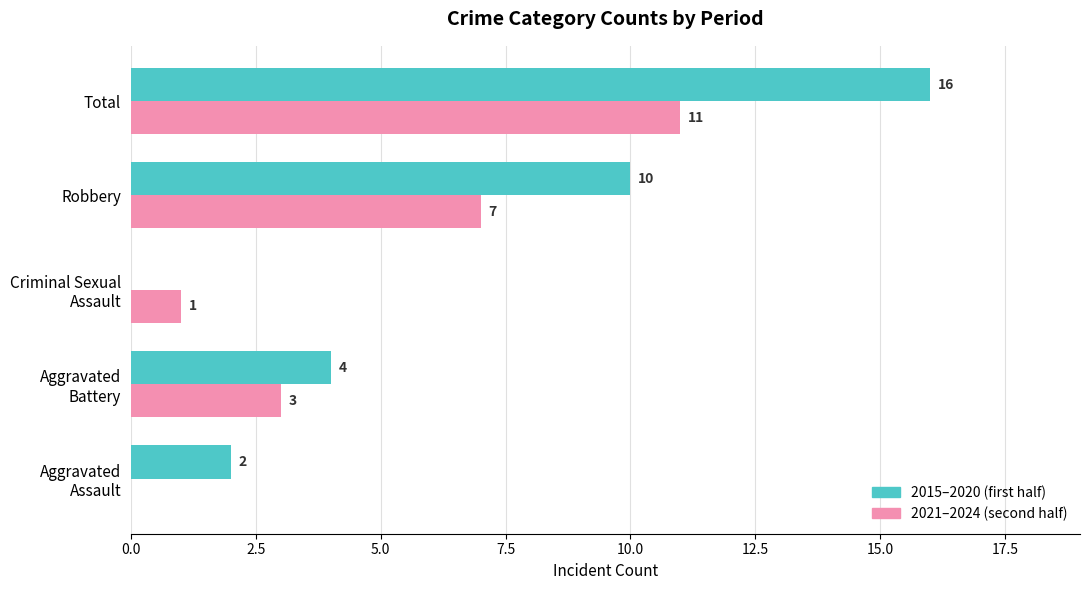

What is the sum of all 2015–2020 (first half) values?

32